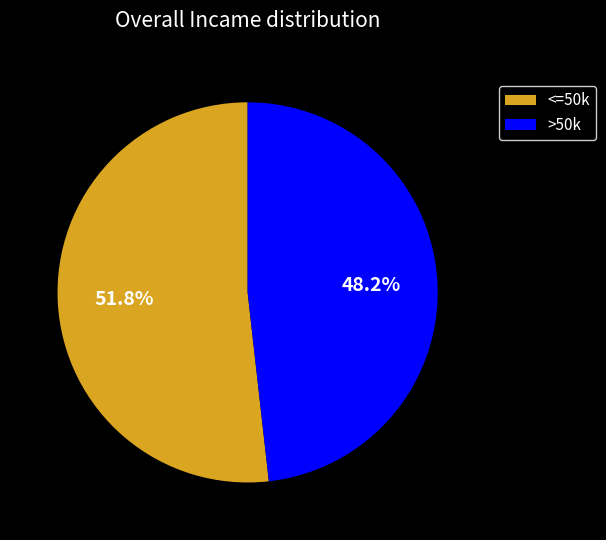

Which slice is the largest?

<=50k